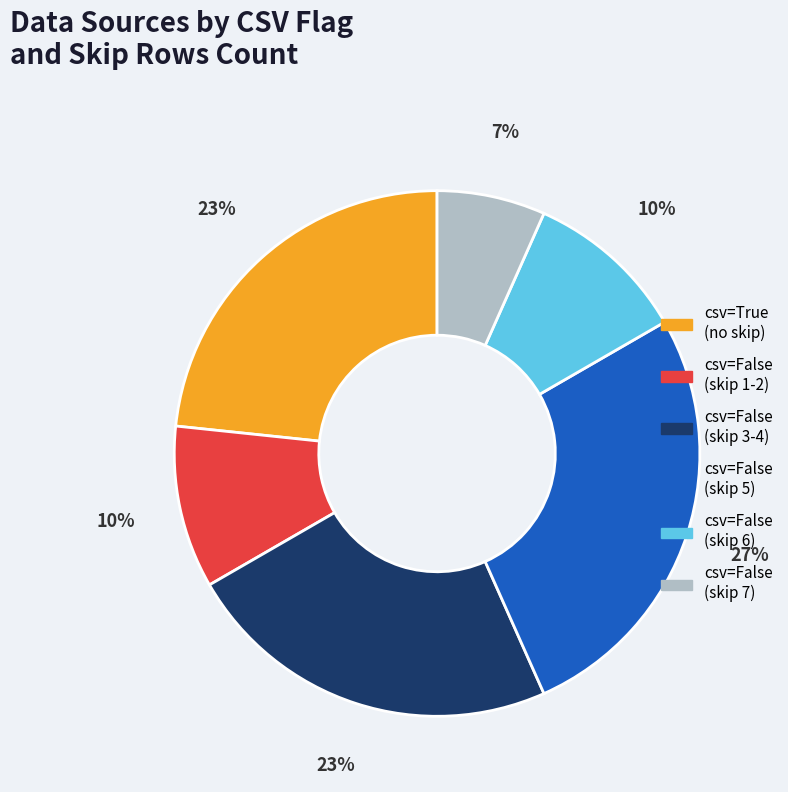

To the nearest percent, what is the average slice percentage?

17%